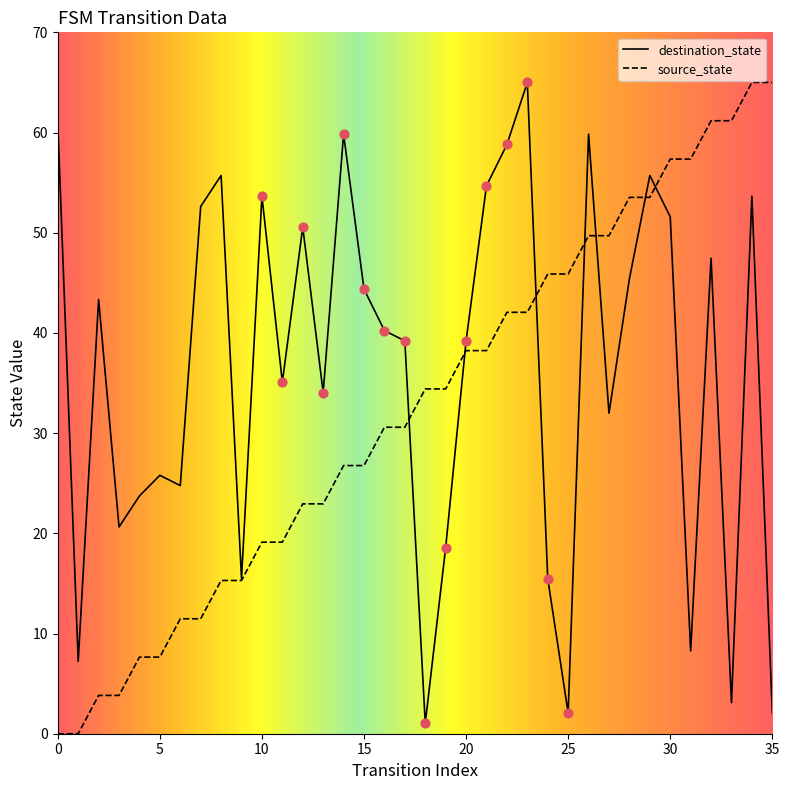

Which series has the largest total across all categories?

destination_state